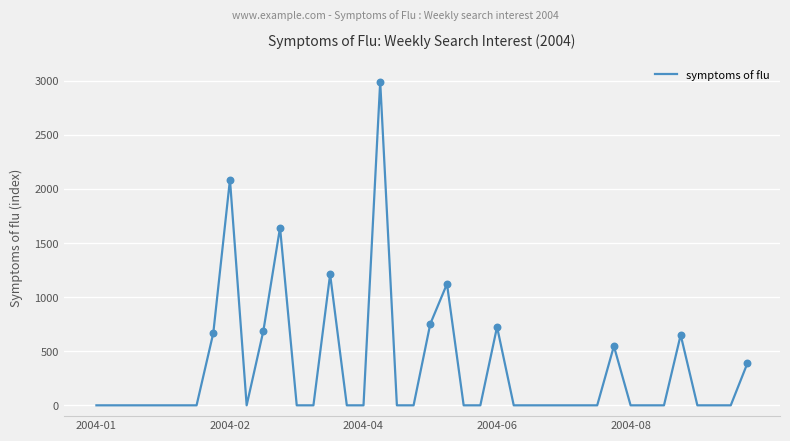

What is the difference between the maximum and minimum values?

2990.8